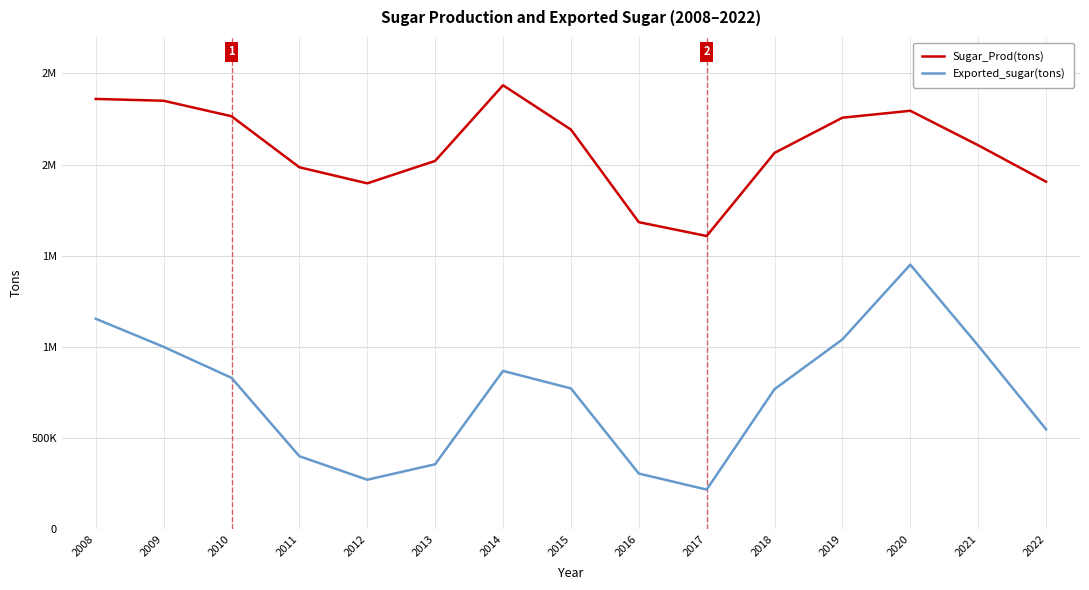

What are all the series names shown in the legend?

Sugar_Prod(tons), Exported_sugar(tons)